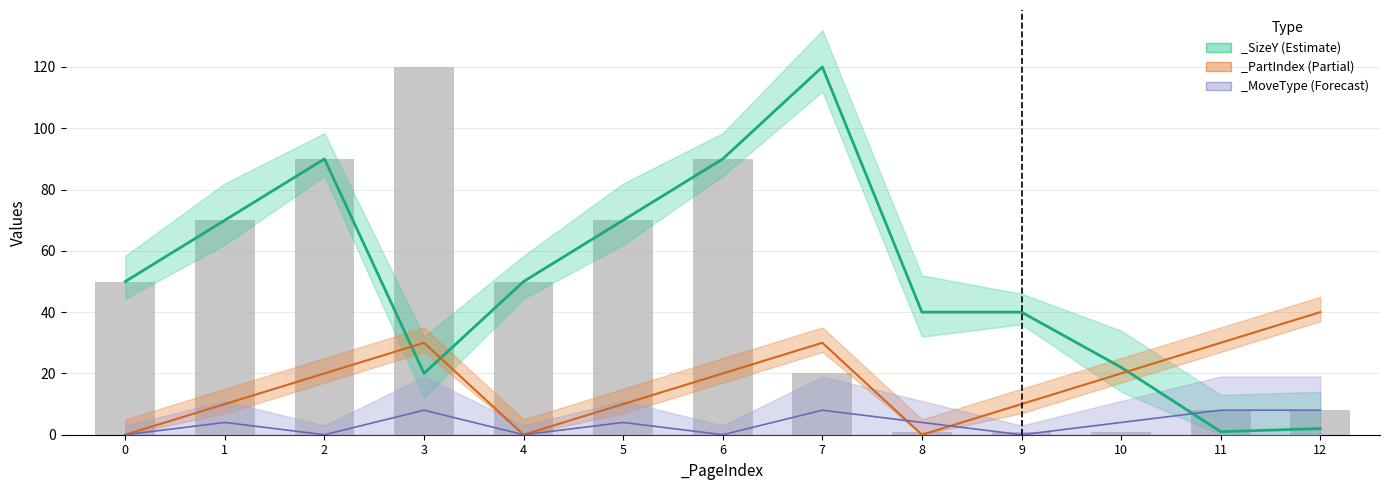

At which label does _SizeX reach its minimum?

8